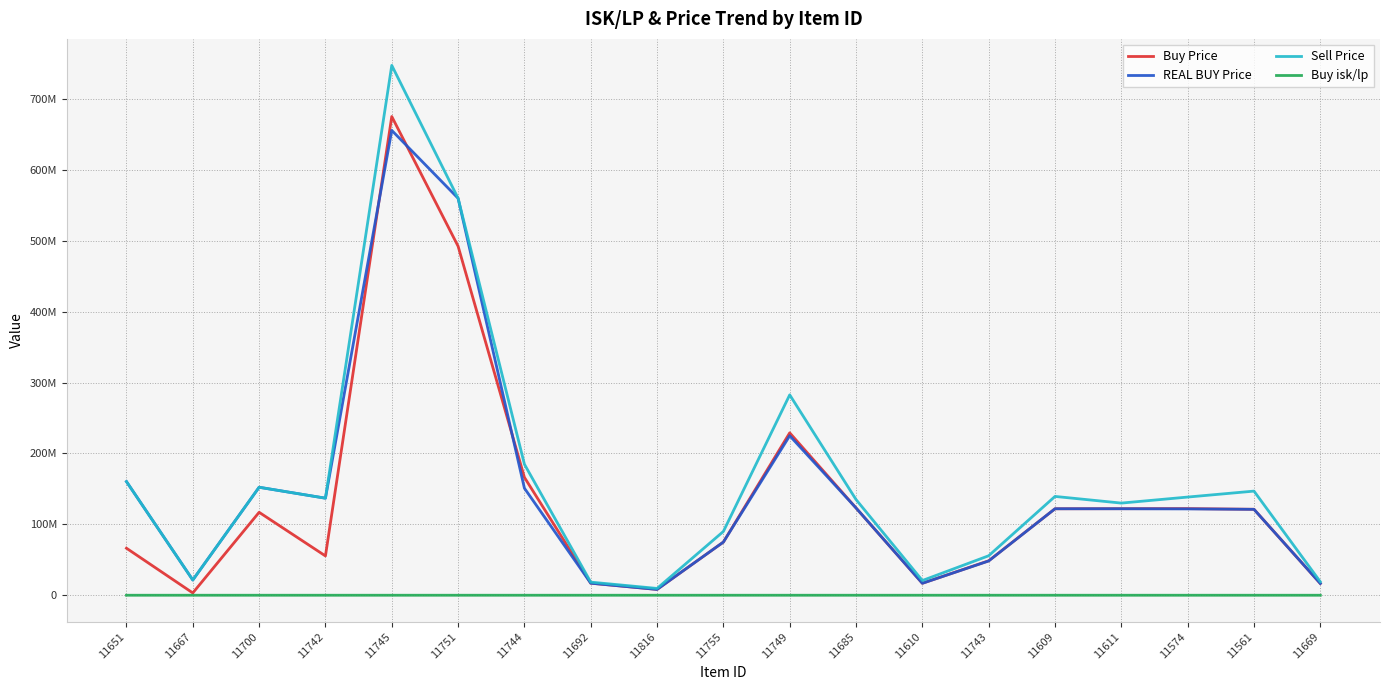

What is the greatest value displayed?

747500000.0